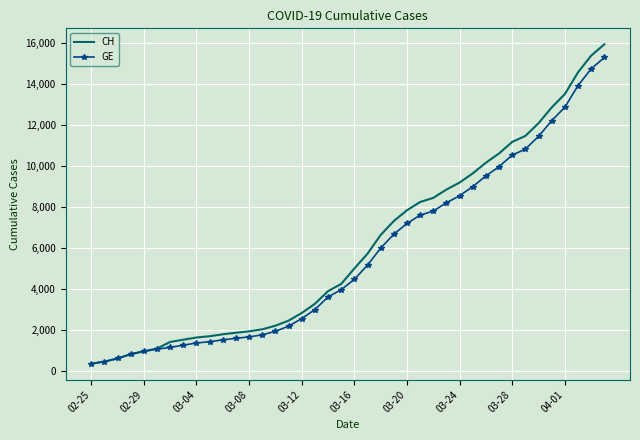

Which series has the widest spread of values?

CH